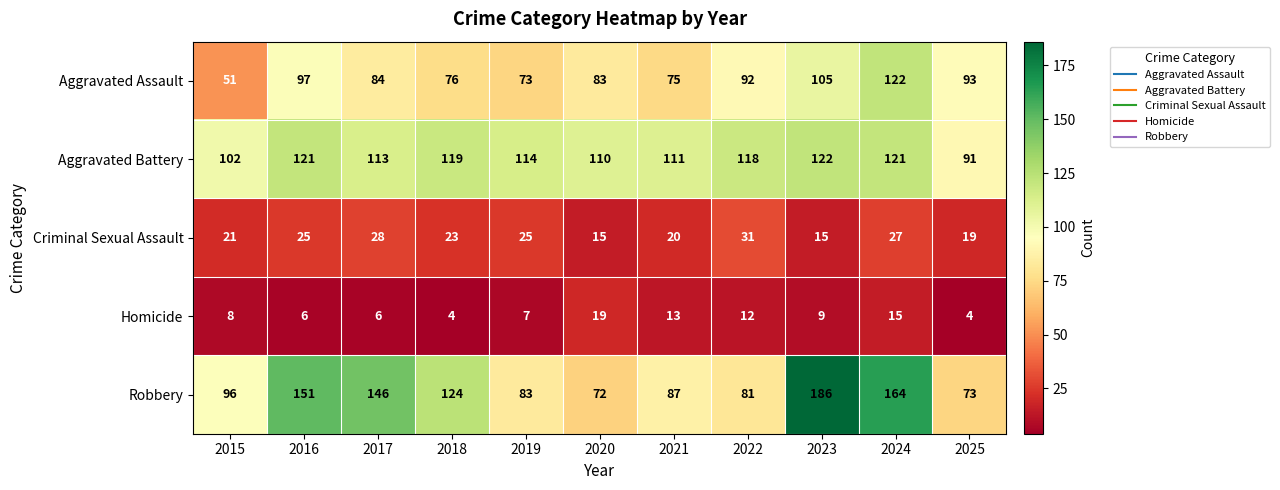

At 2020, list the series in order from largest to smallest.

Aggravated Battery, Aggravated Assault, Robbery, Homicide, Criminal Sexual Assault